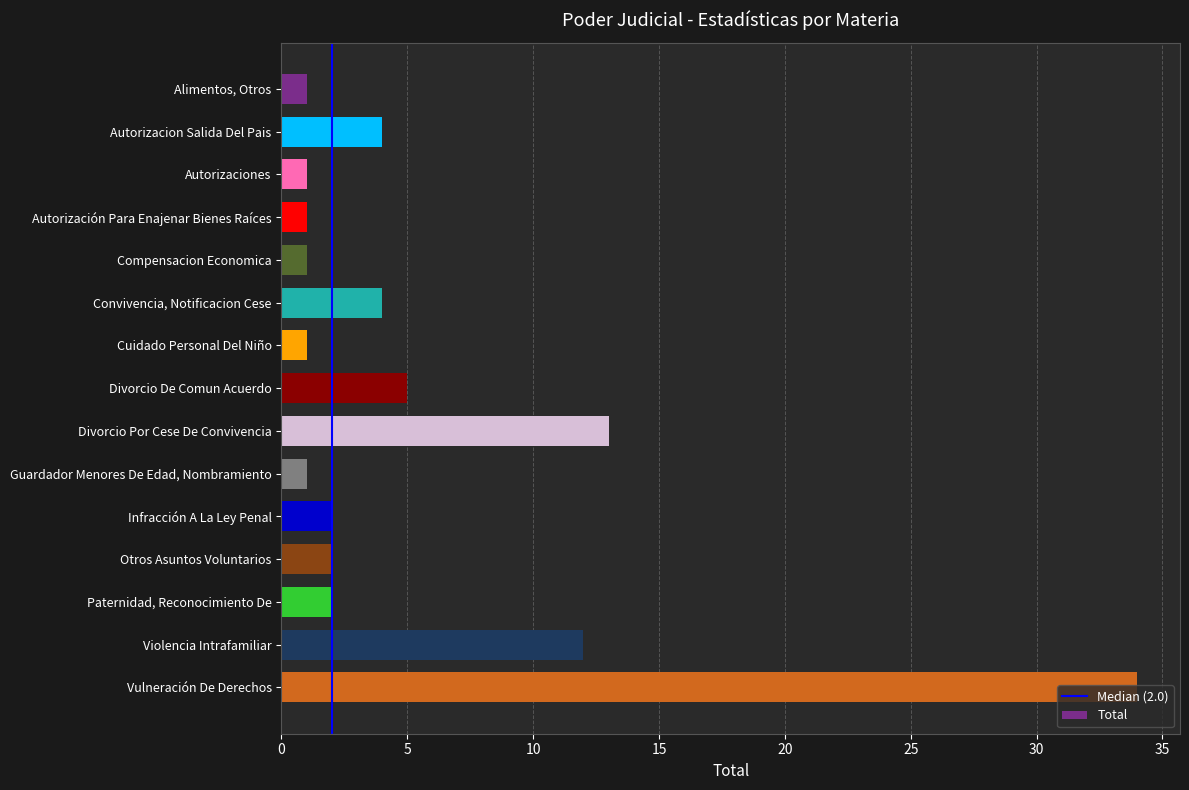

At which category does the chart reach its peak across all series?

Vulneración De Derechos